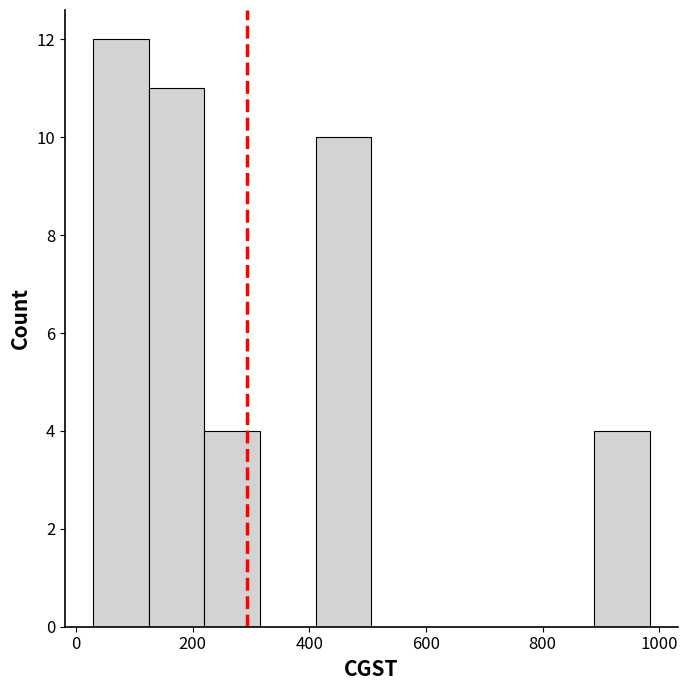

Reading left to right, list every bar in this chart as the range it spans on the x-axis followed by its height. Neither the bar edges nor the heights are printed on the chart, so give them approximately, as read against the axes.

20 to 120: 12
120 to 220: 11
220 to 320: 4
320 to 420: 0
420 to 500: 10
500 to 600: 0
600 to 700: 0
700 to 800: 0
800 to 880: 0
880 to 980: 4